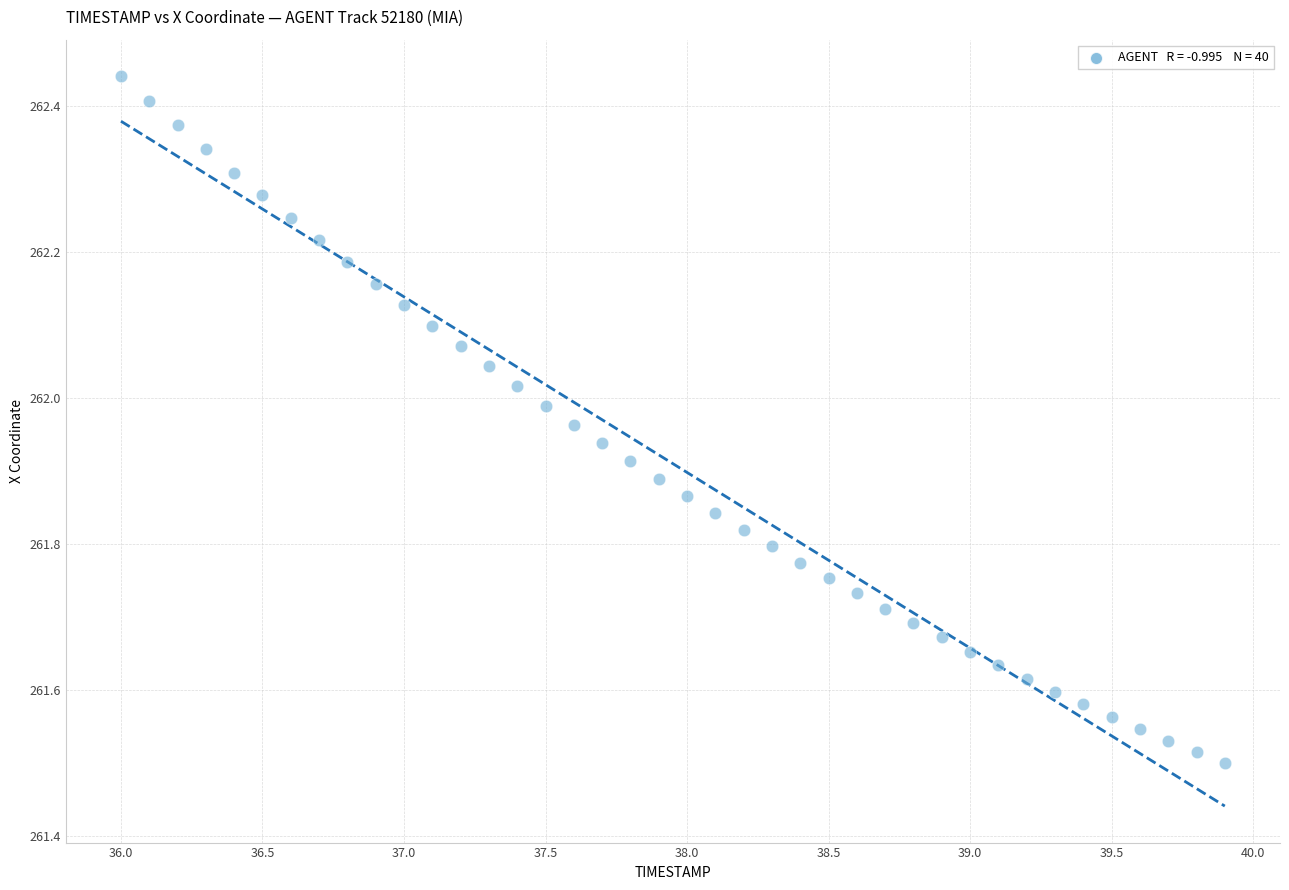

What is the range of Y values (max minus min)?

0.9